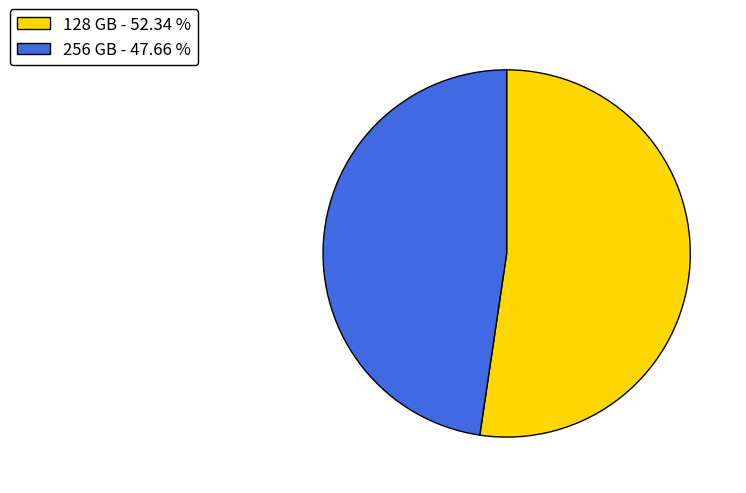

Which category has the smallest portion of the pie?

256 GB